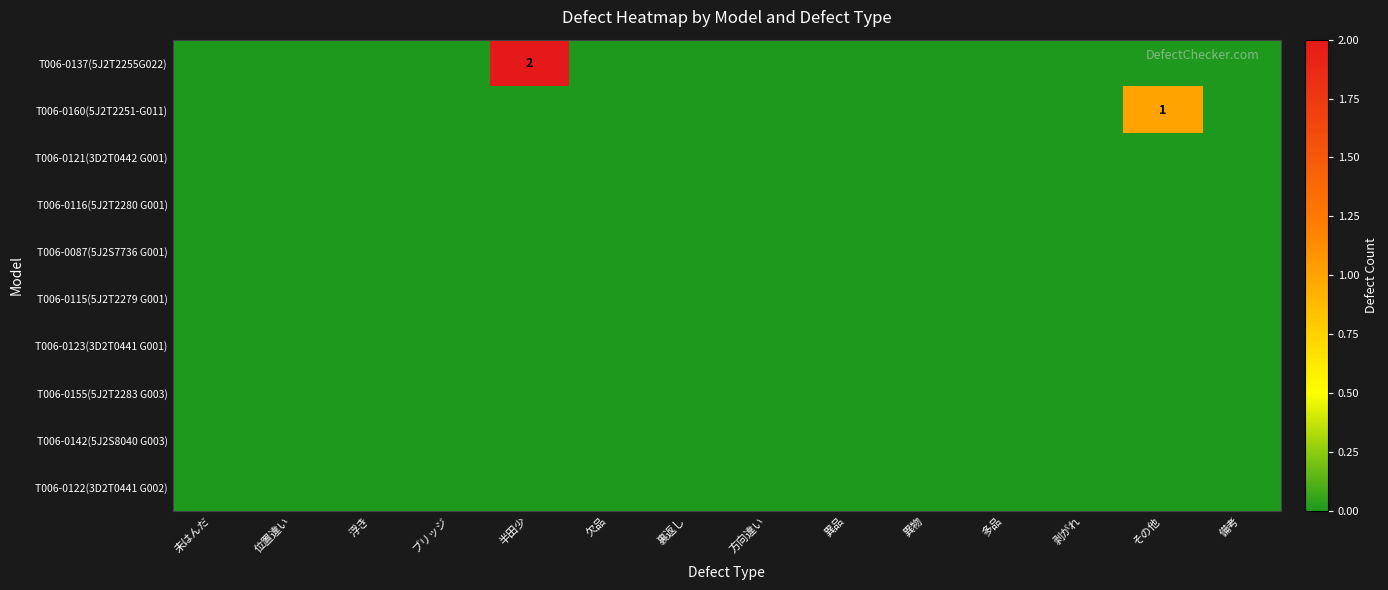

What is the greatest value displayed?

2